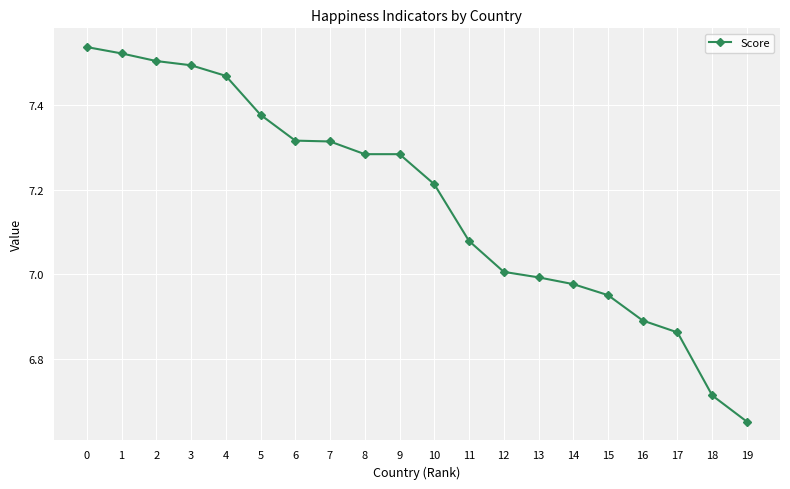

At which category does the chart reach its minimum across all series?

19